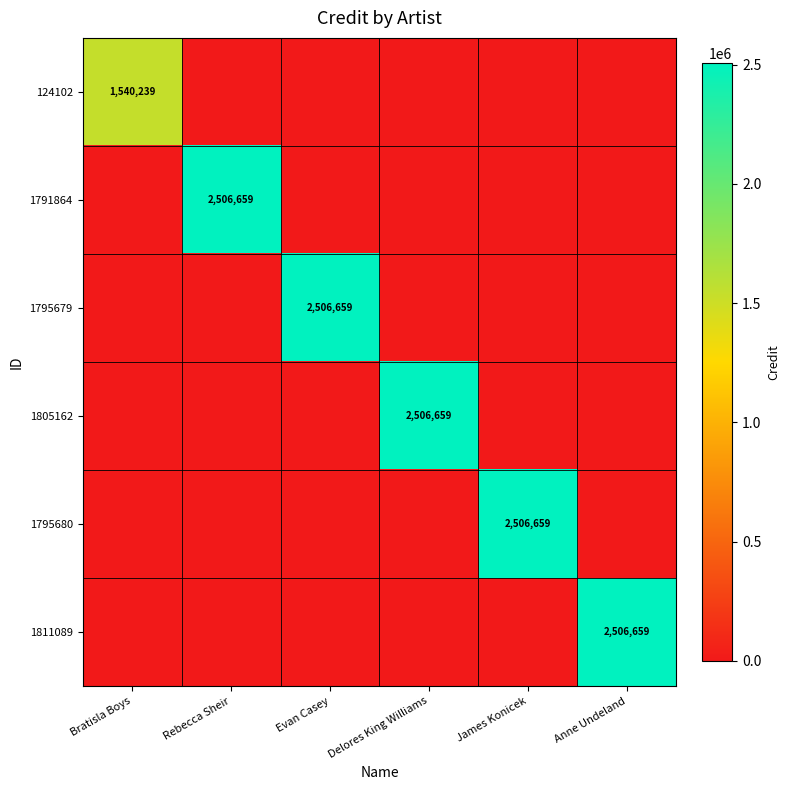

The value of 1811089 at Anne Undeland is 2506659. True or false?

True